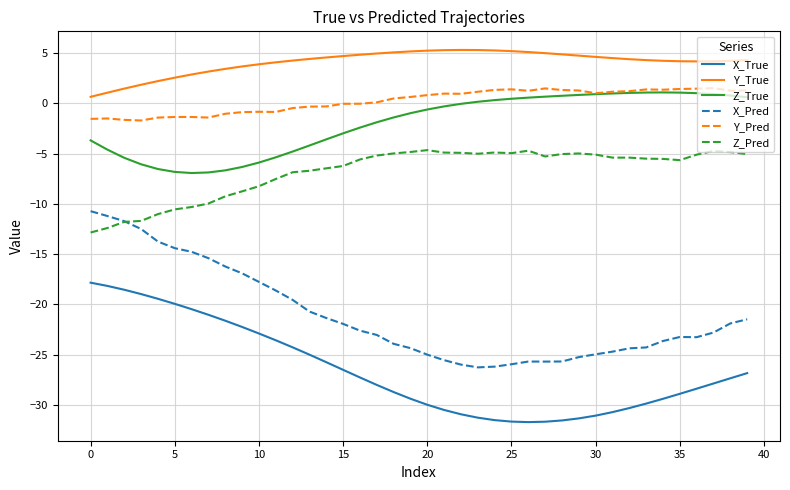

True or false: X_True and Y_Pred intersect in this chart.

False